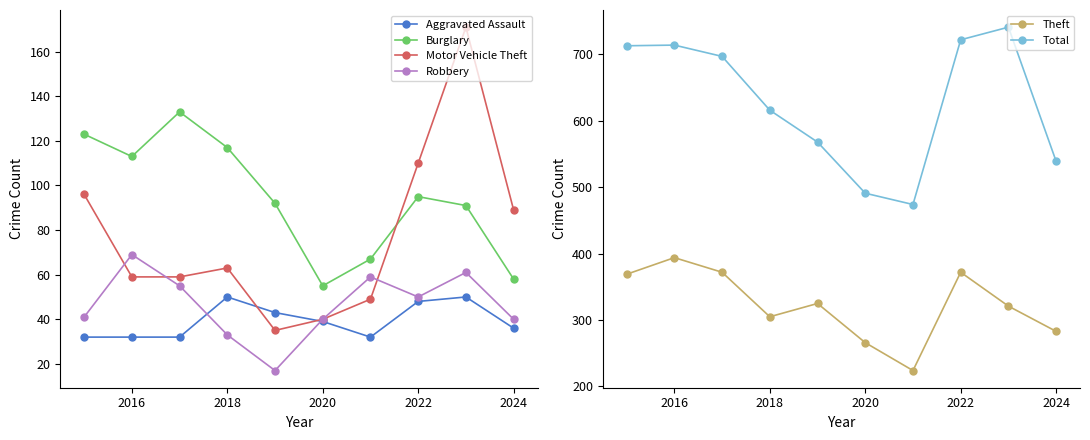

What is the value of the Burglary point at the 3rd from the left?

133